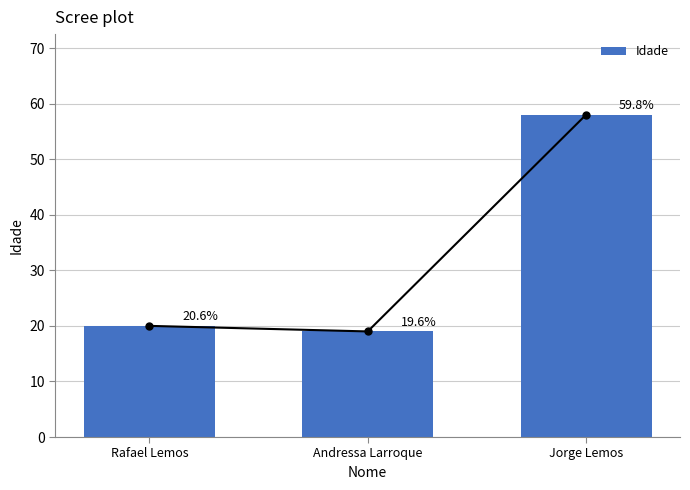

What is the value of the 2nd bar from the left?

19